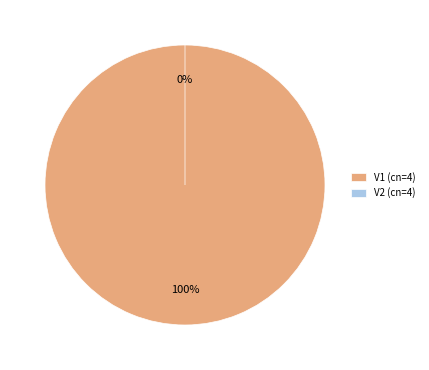

Is it true that V2 (cn=4) is 10% of the pie?

False